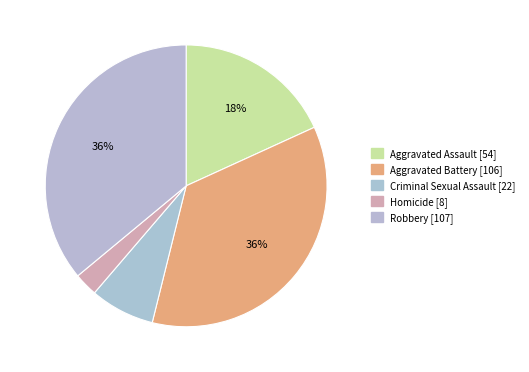

To the nearest percent, what is the difference between the largest and smallest slice percentages?

33%